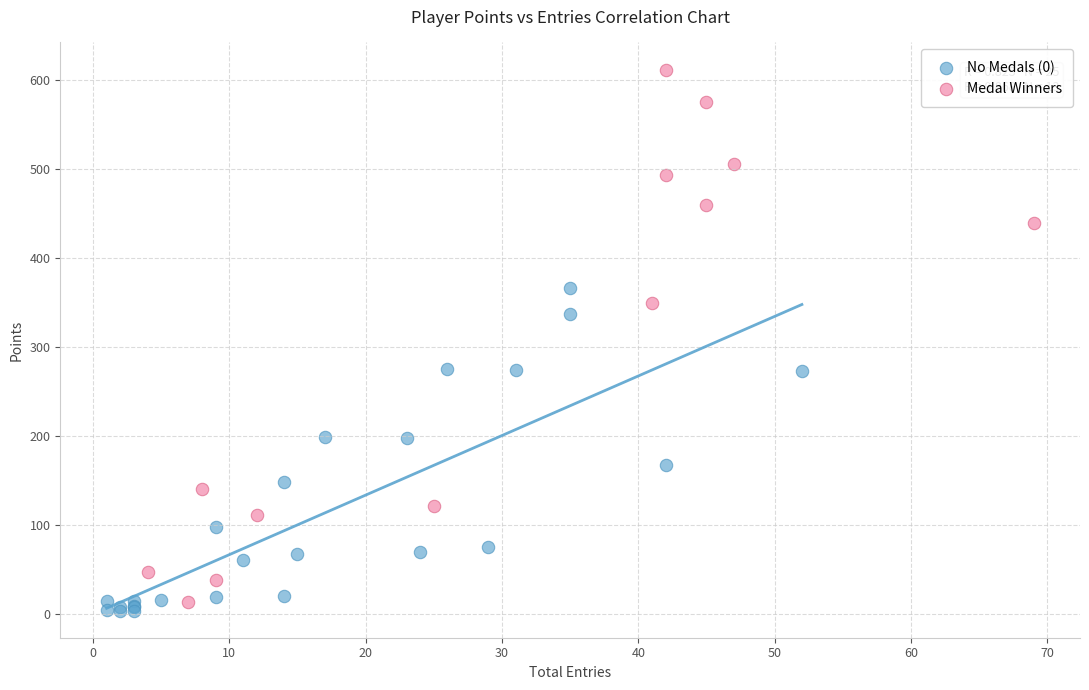

Which series has the widest spread of Y values?

Medal Winners